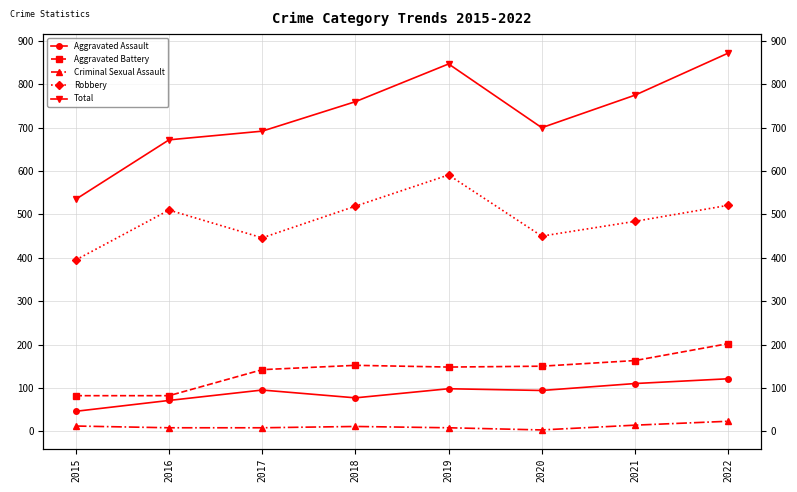

How many values in the Robbery series exceed 510?

3